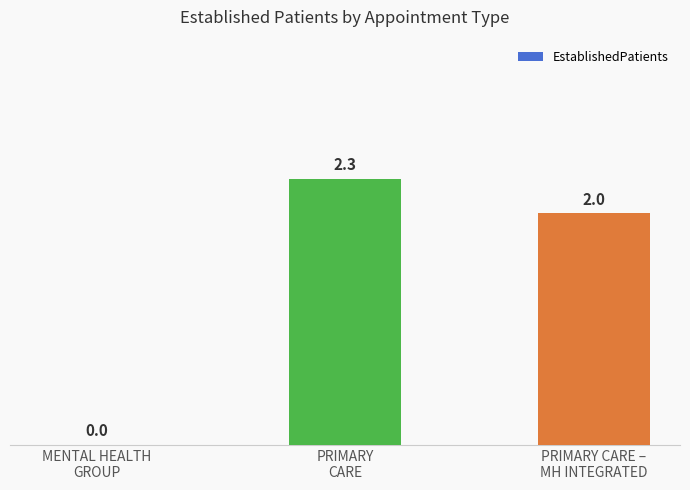

What is the sum of all values?

4.3